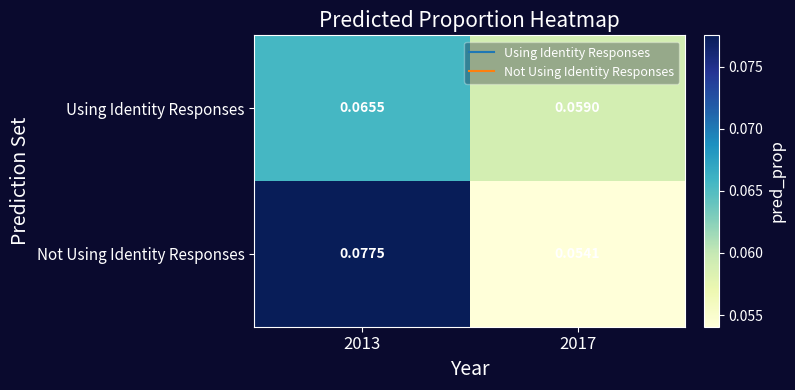

Between 2013 and 2017, which series saw the biggest shift?

Not Using Identity Responses